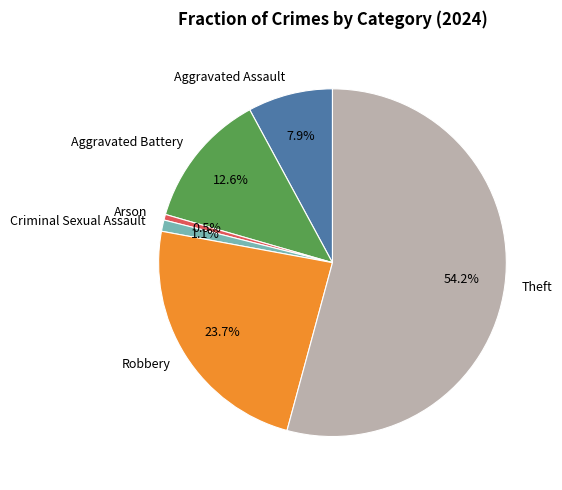

The Aggravated Assault slice represents 8% of the pie. True or false?

True